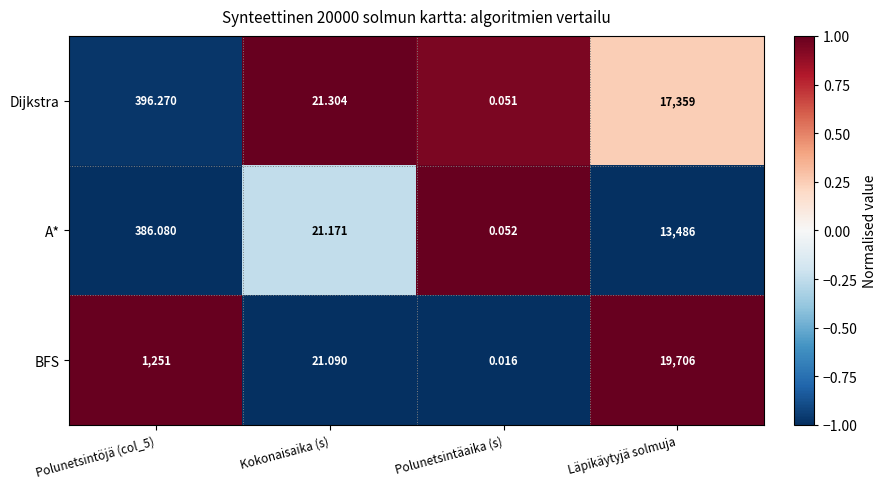

How many values in the A* series are below 386?

2